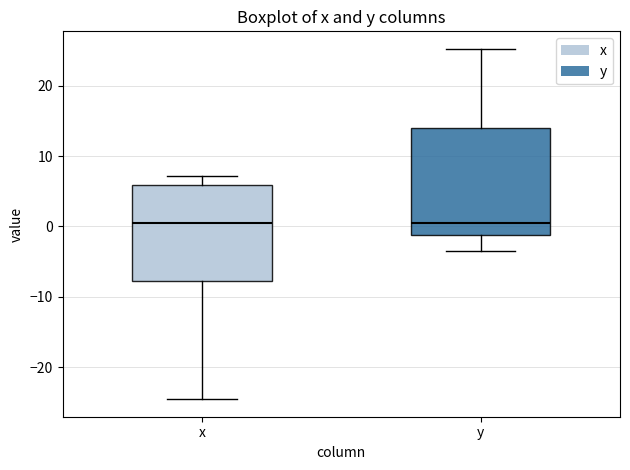

Where does the lower whisker of the box for x end on the y-axis? The values are not printed on the chart, so give them approximately, as read against the axis.

-24